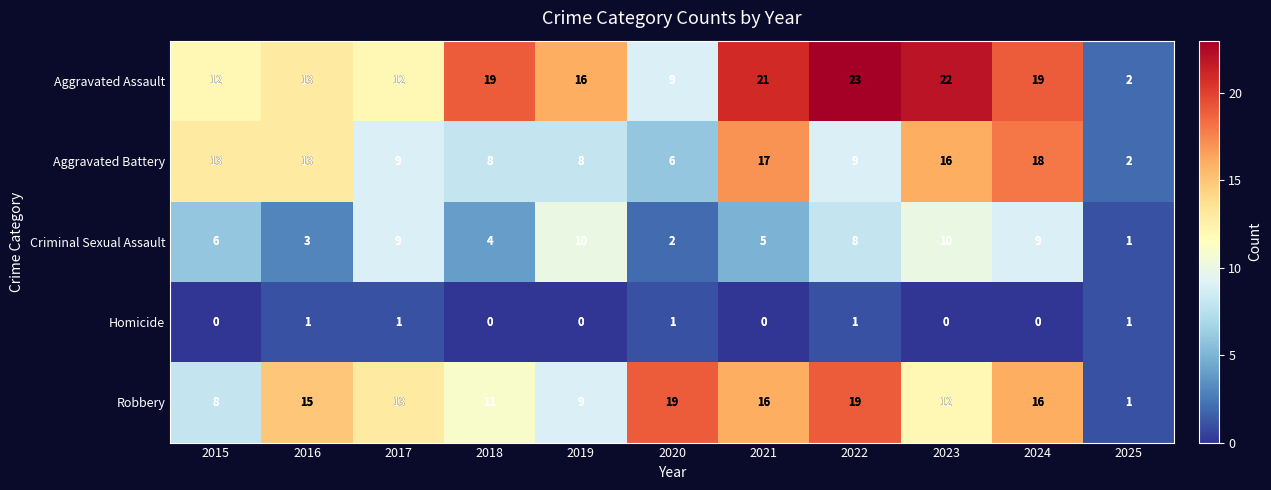

Rank the series by their maximum value, from lowest to highest.

Homicide, Criminal Sexual Assault, Aggravated Battery, Robbery, Aggravated Assault